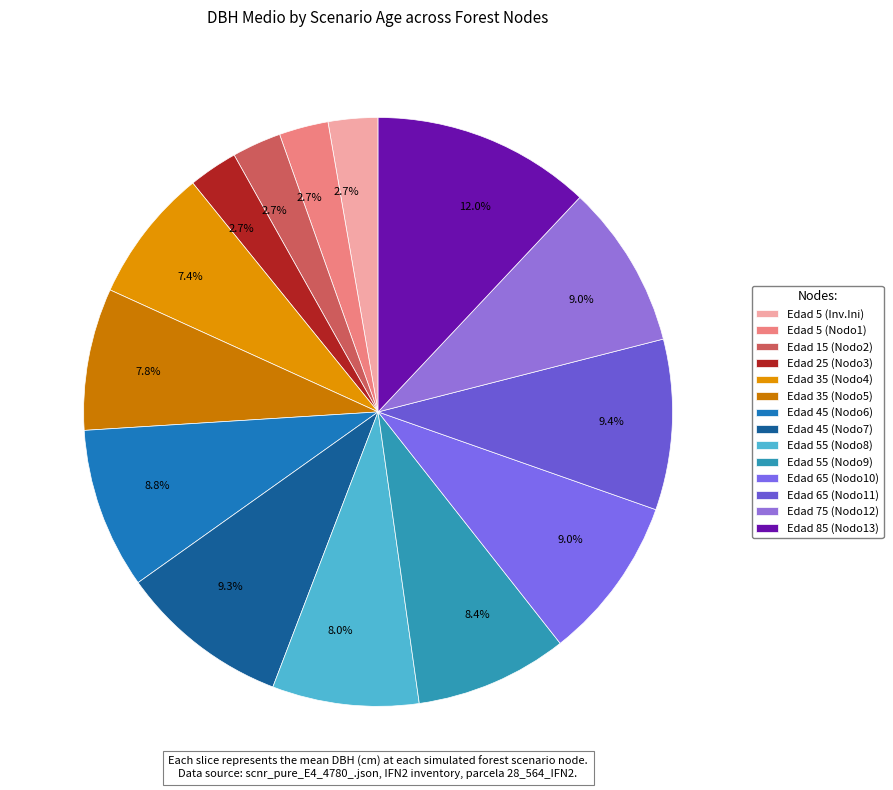

How many segments does this pie chart have?

14